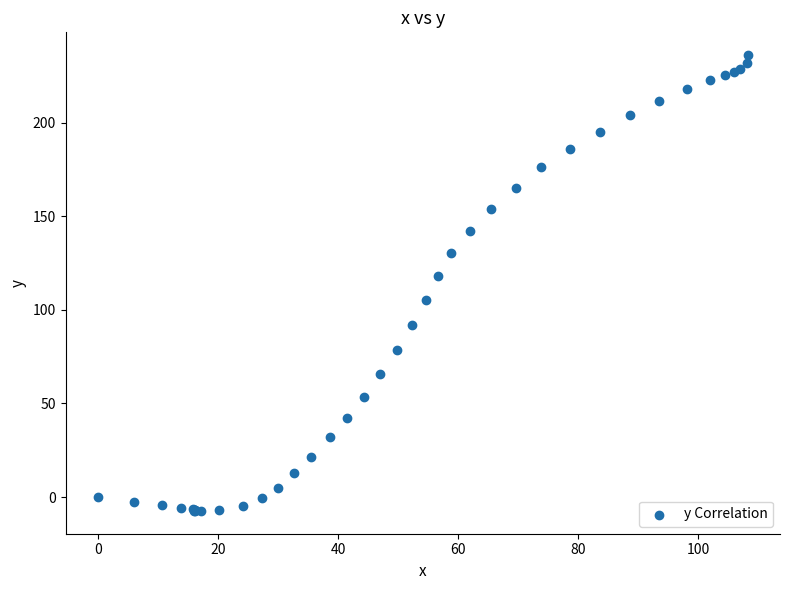

What Y value in the scatter plot is closest to 114?

117.9